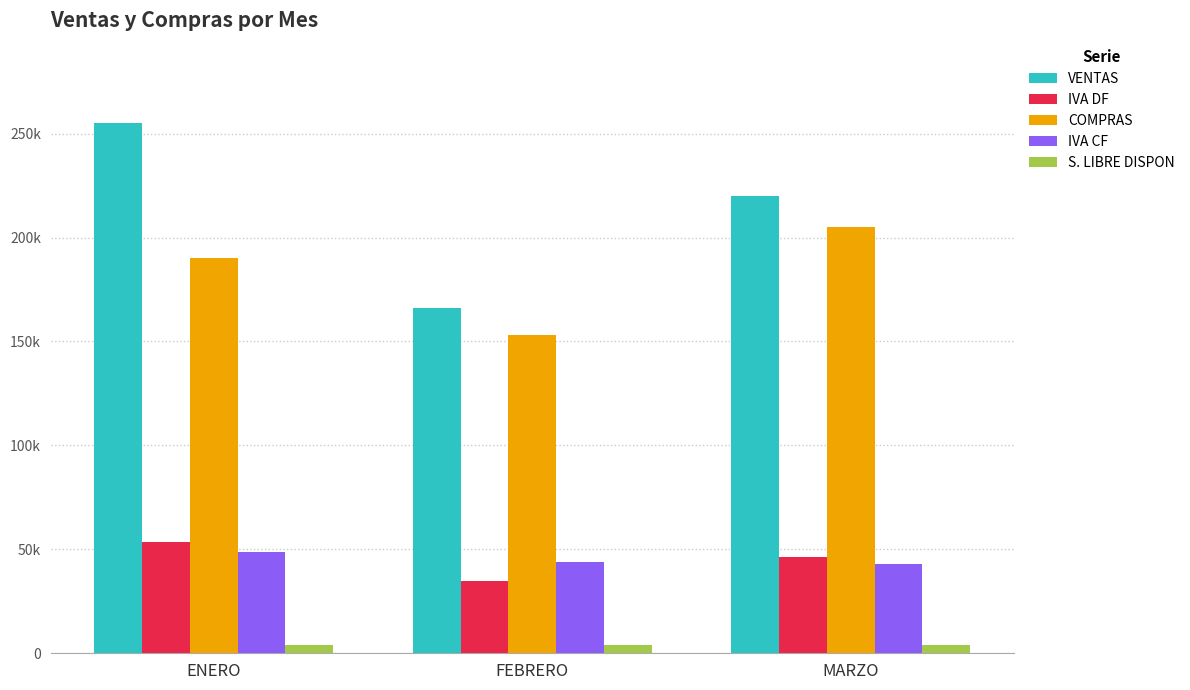

What is the minimum value for VENTAS?

166000